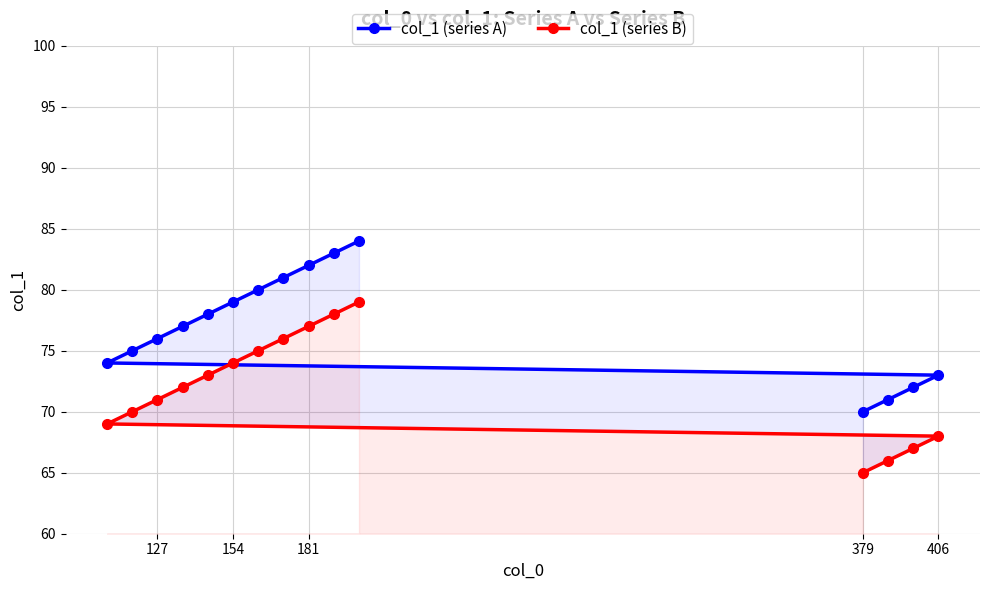

What is the maximum value for col_1 (series A)?

84